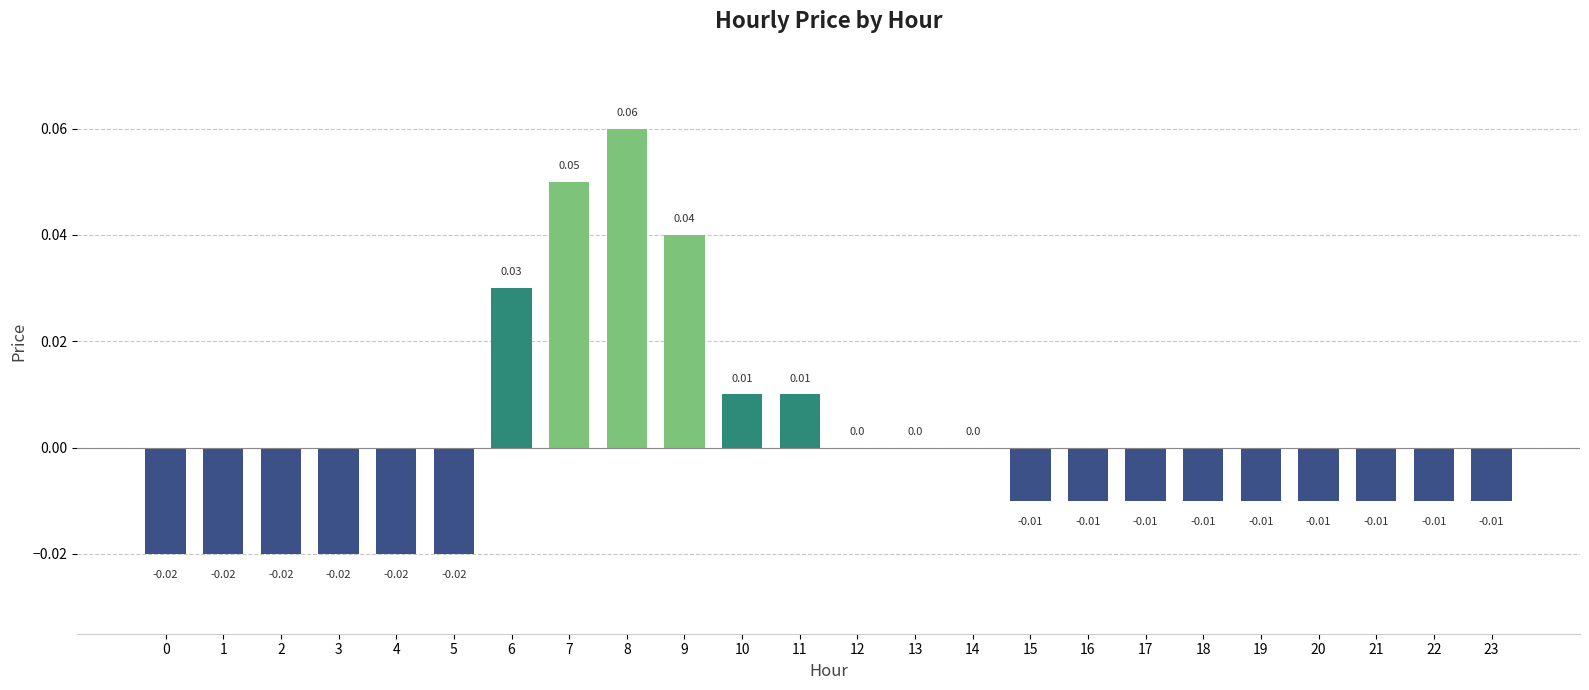

The value at 15 is -0.0. True or false?

True